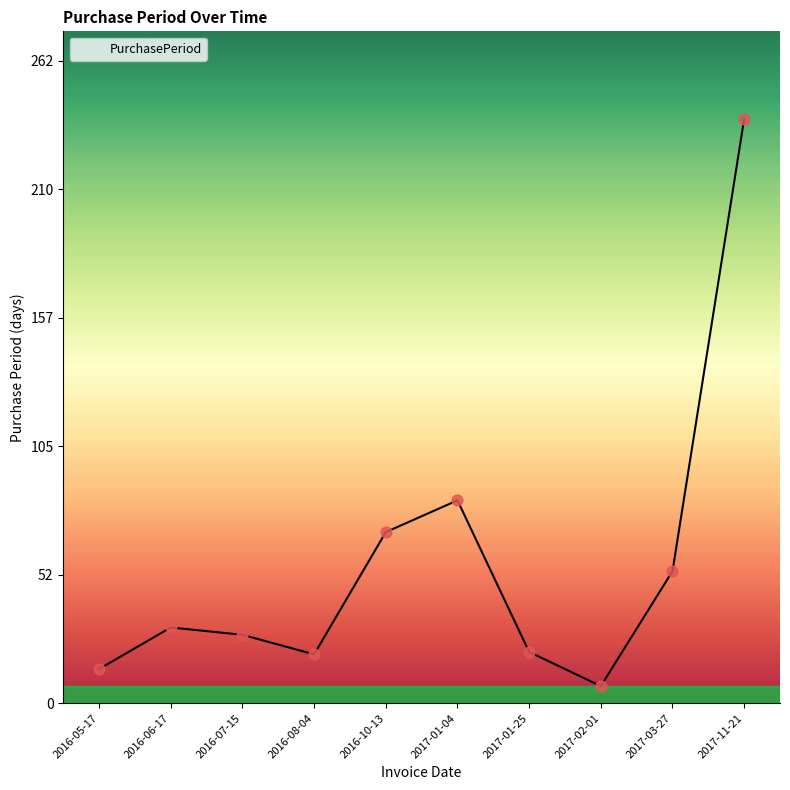

What is the change in value from 2017-03-27 to 2017-11-21?

+185